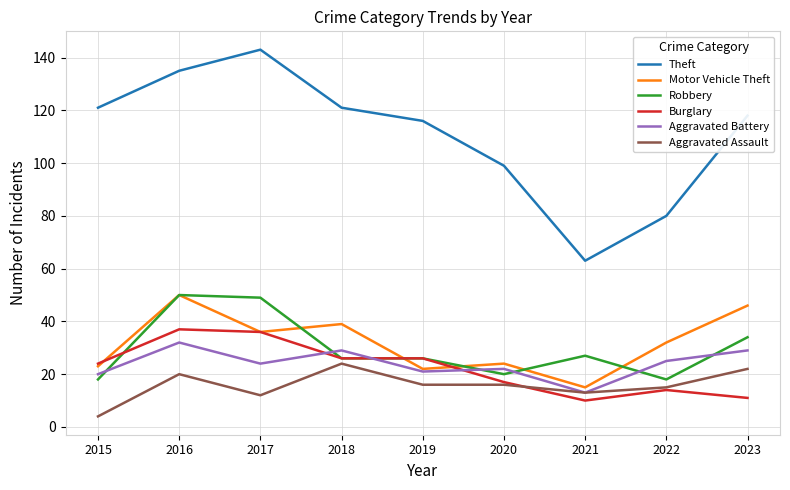

Does the chart have visible grid lines?

Yes